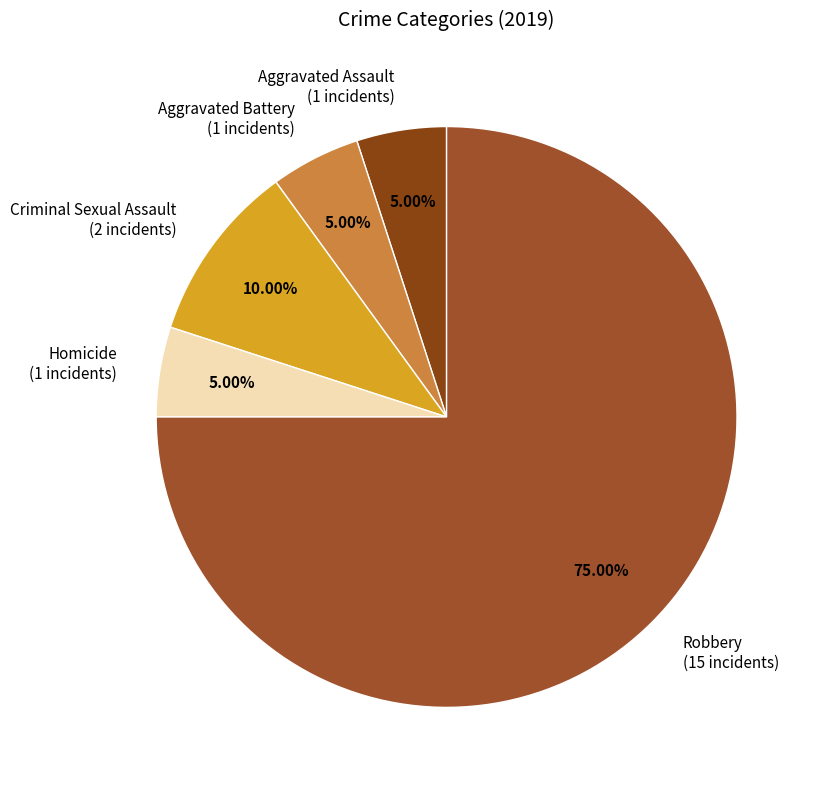

Is it true that Robbery is 63% of the pie?

False